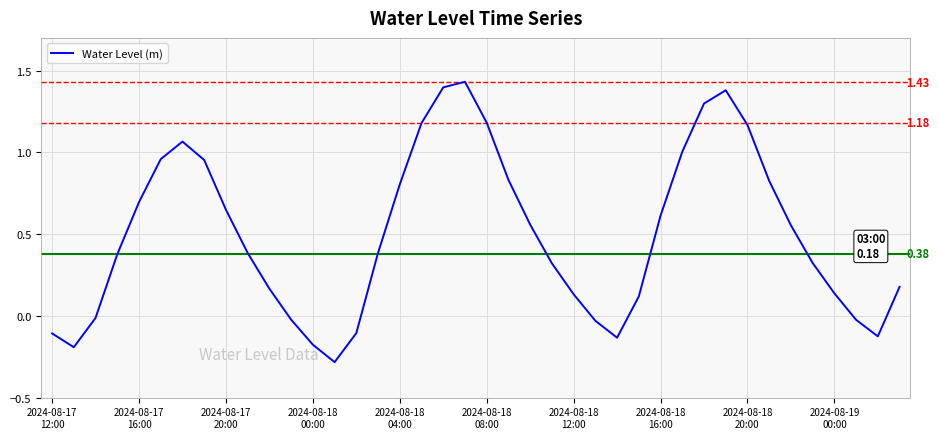

How many categories are shown in the chart?

40